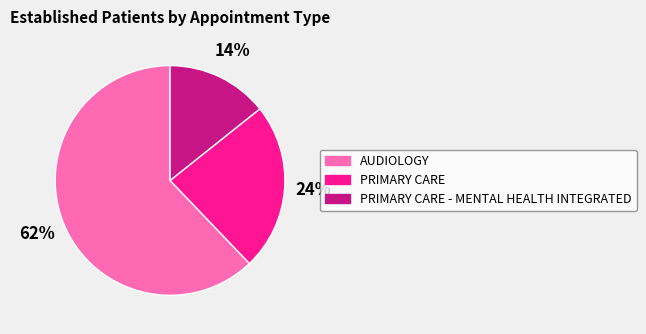

What is the ratio of the value at PRIMARY CARE to the value at AUDIOLOGY?

0.4